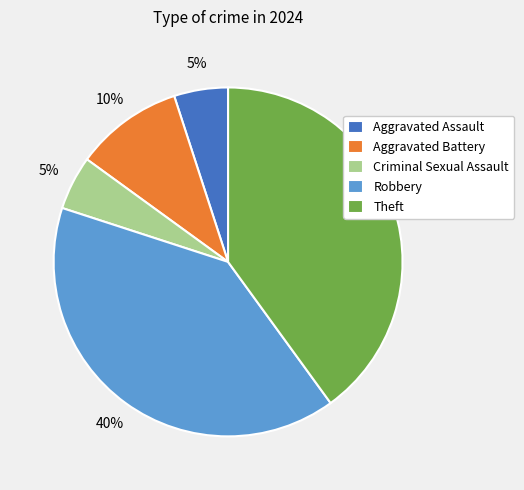

Is the sum of Aggravated Assault and Criminal Sexual Assault greater than half?

No